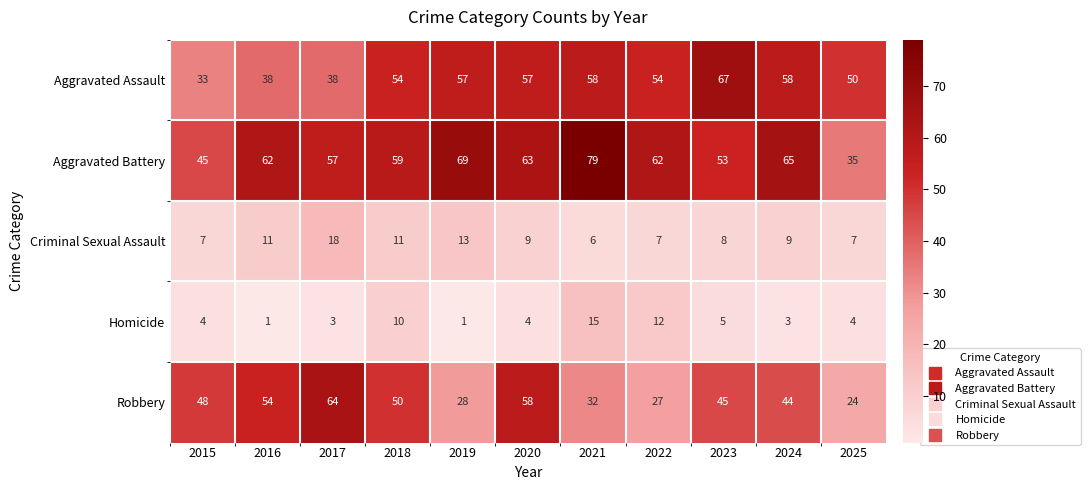

Which series has the widest spread of values?

Aggravated Battery